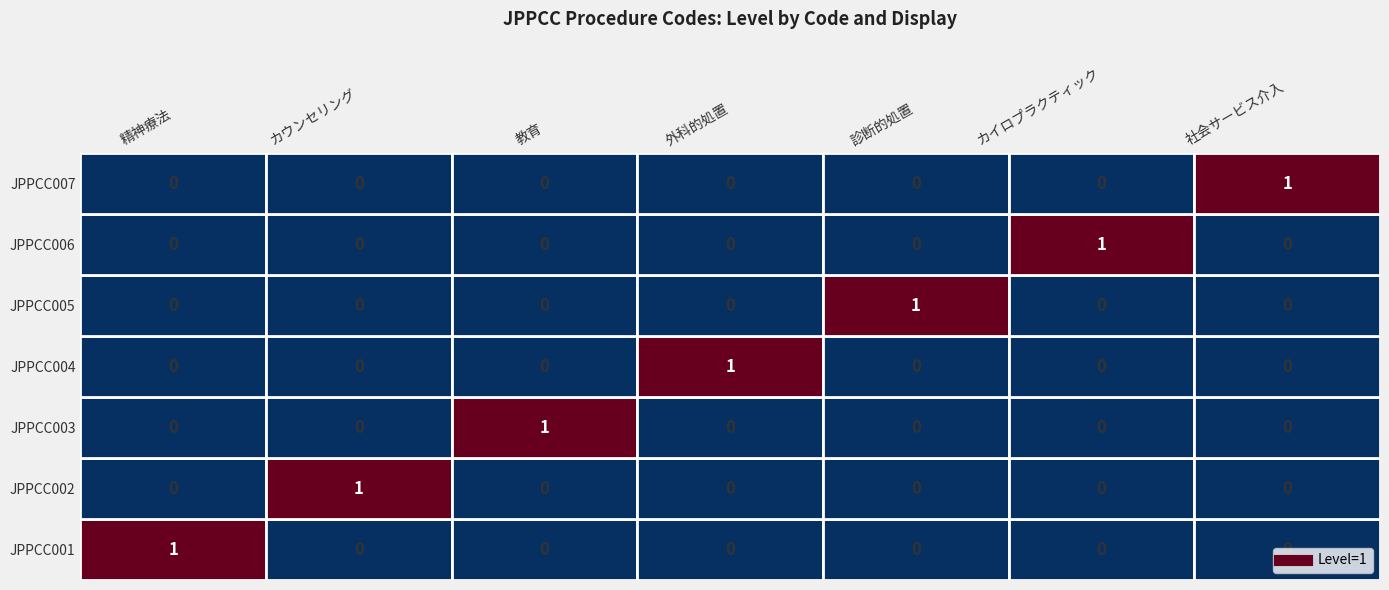

At how many categories does at least one series exceed 0?

7